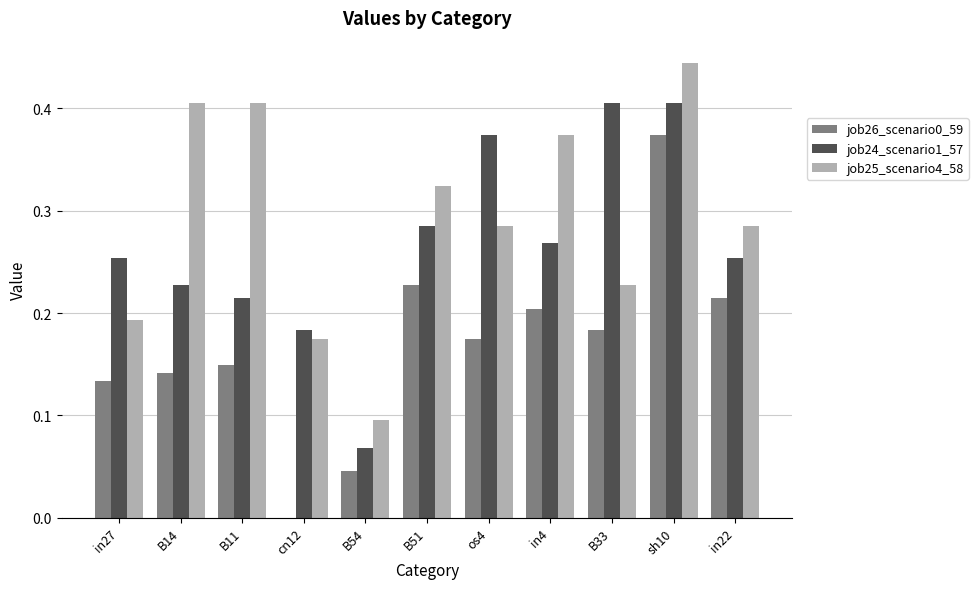

What is the sum of all job26_scenario0_59 values?

1.8